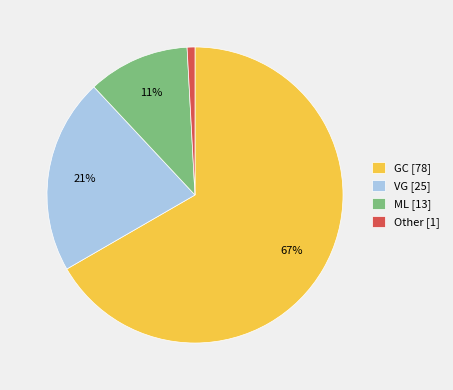

How many segments does this pie chart have?

4